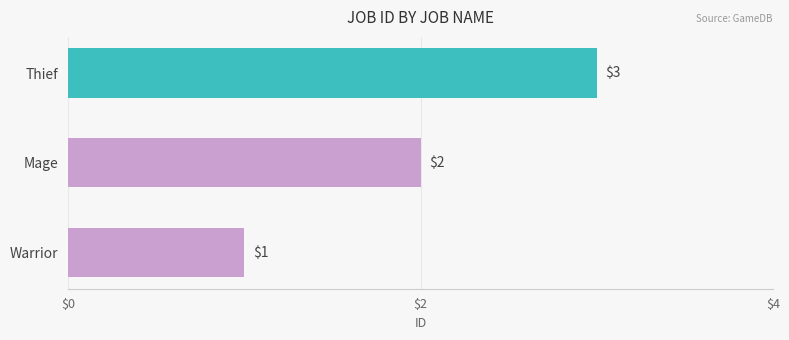

What is the greatest value displayed?

3